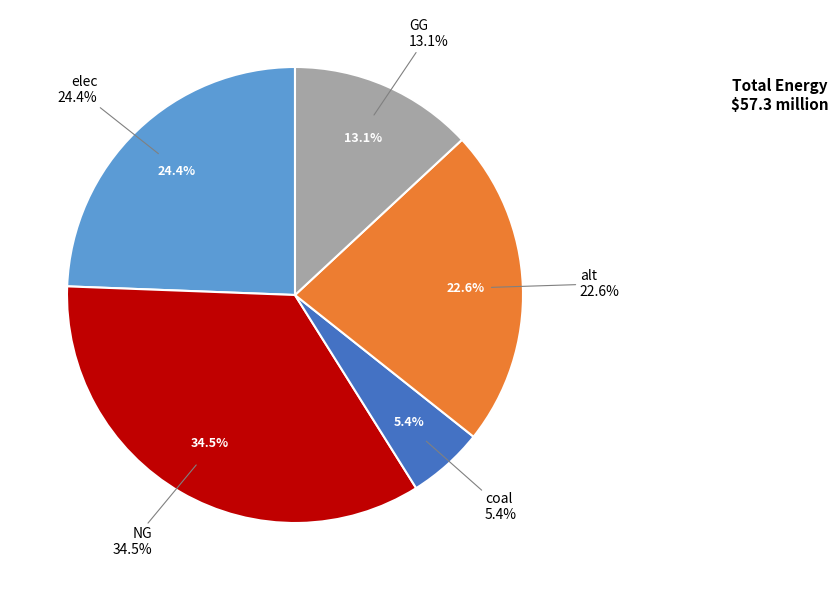

What percentage is NOT represented by NG?

65.5%